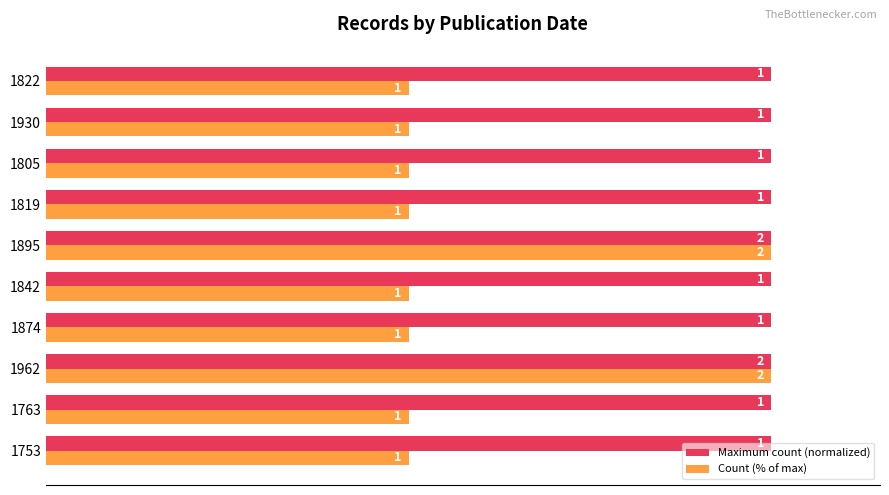

What are all the series names shown in the legend?

Maximum count (normalized), Count (% of max)